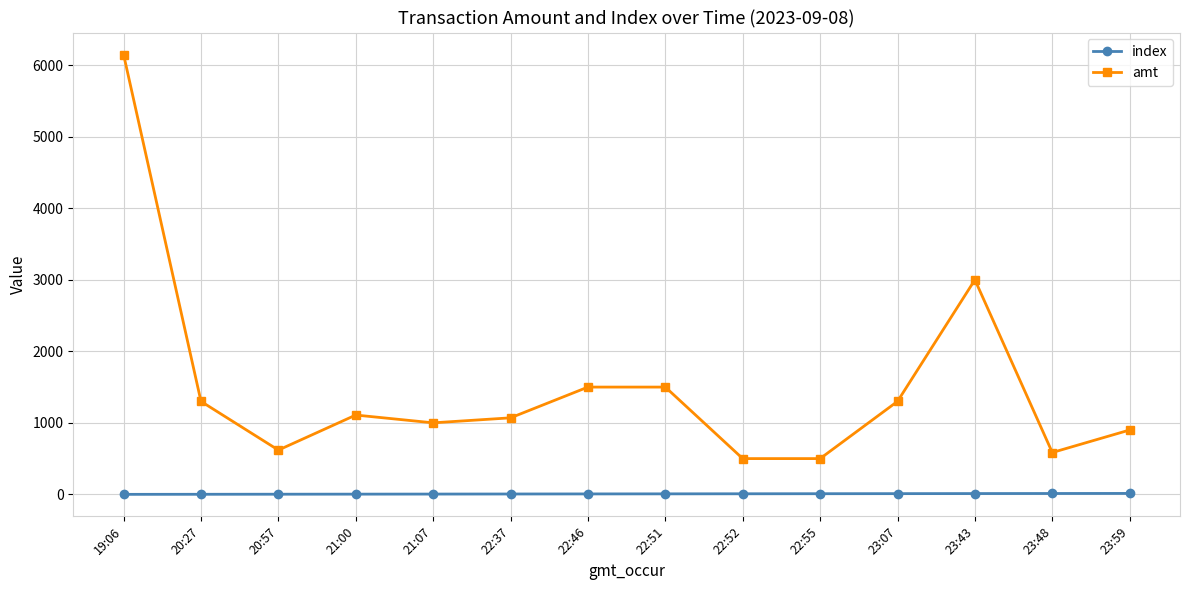

Rank the series by their average value, from highest to lowest.

amt, index